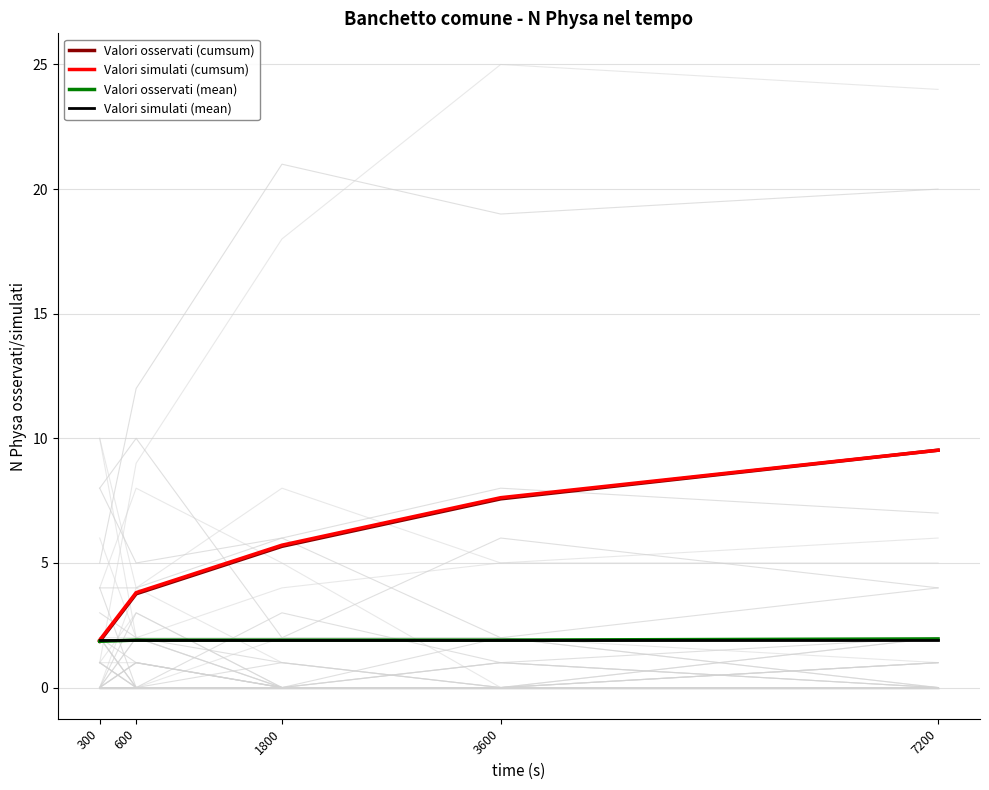

What is the minimum value for Valori simulati (cumsum)?

1.9